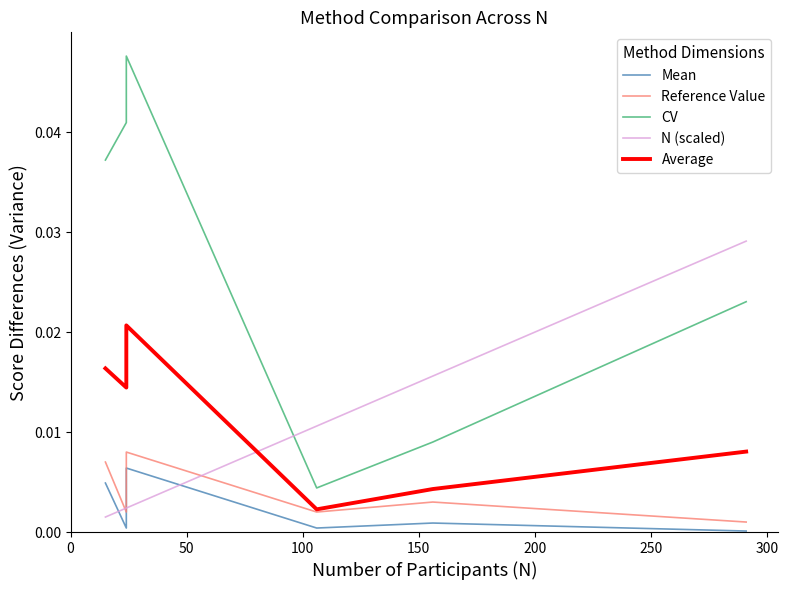

What are all the series names shown in the legend?

Mean, Reference Value, CV, N (scaled), Average